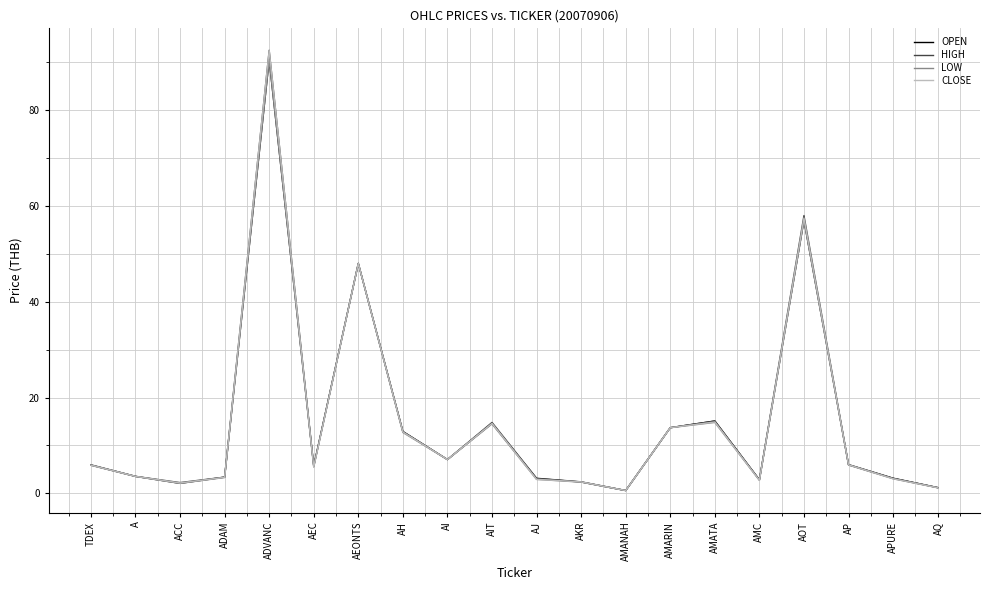

Where is the first local maximum for HIGH?

ADVANC